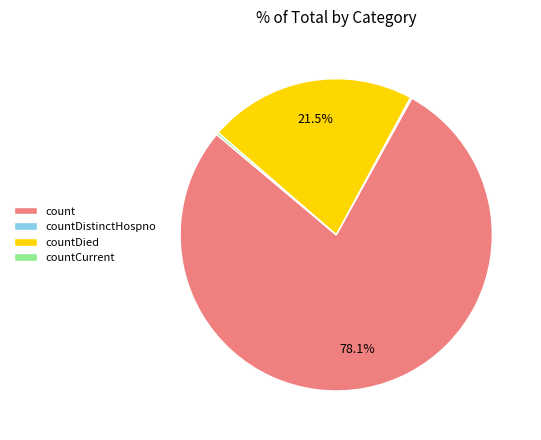

Which has a higher value, count or countDied?

count